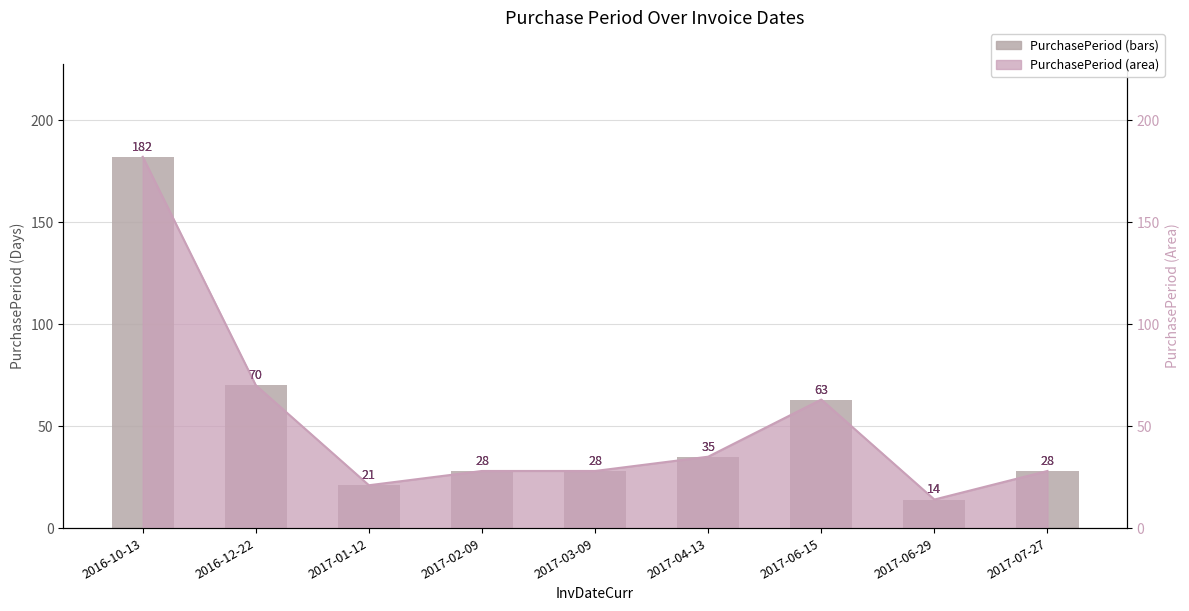

Rank the categories by value from lowest to highest.

2017-06-29, 2017-01-12, 2017-02-09, 2017-03-09, 2017-07-27, 2017-04-13, 2017-06-15, 2016-12-22, 2016-10-13